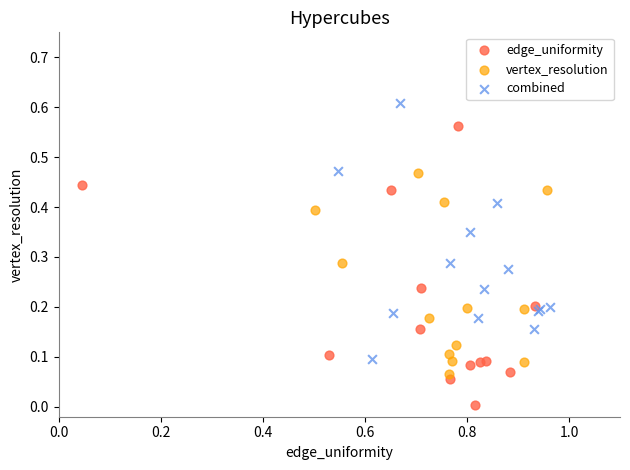

Which series contains the lowest Y value?

edge_uniformity